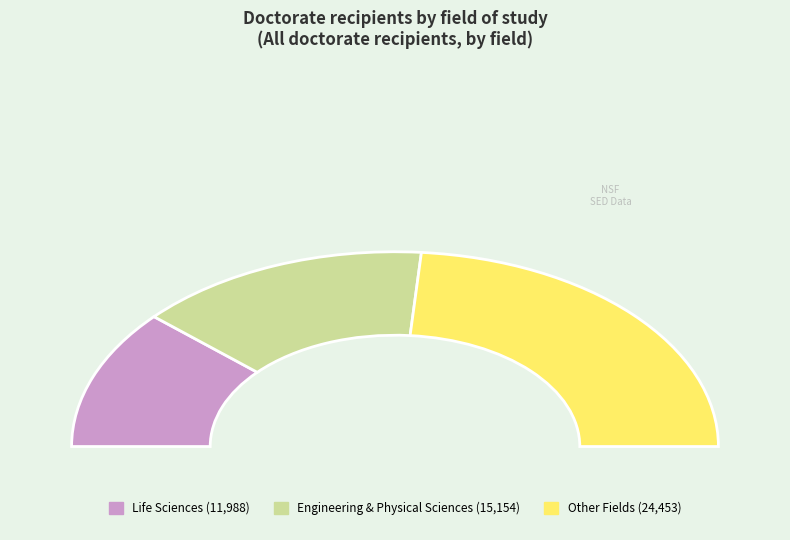

Does any single category account for the majority?

No